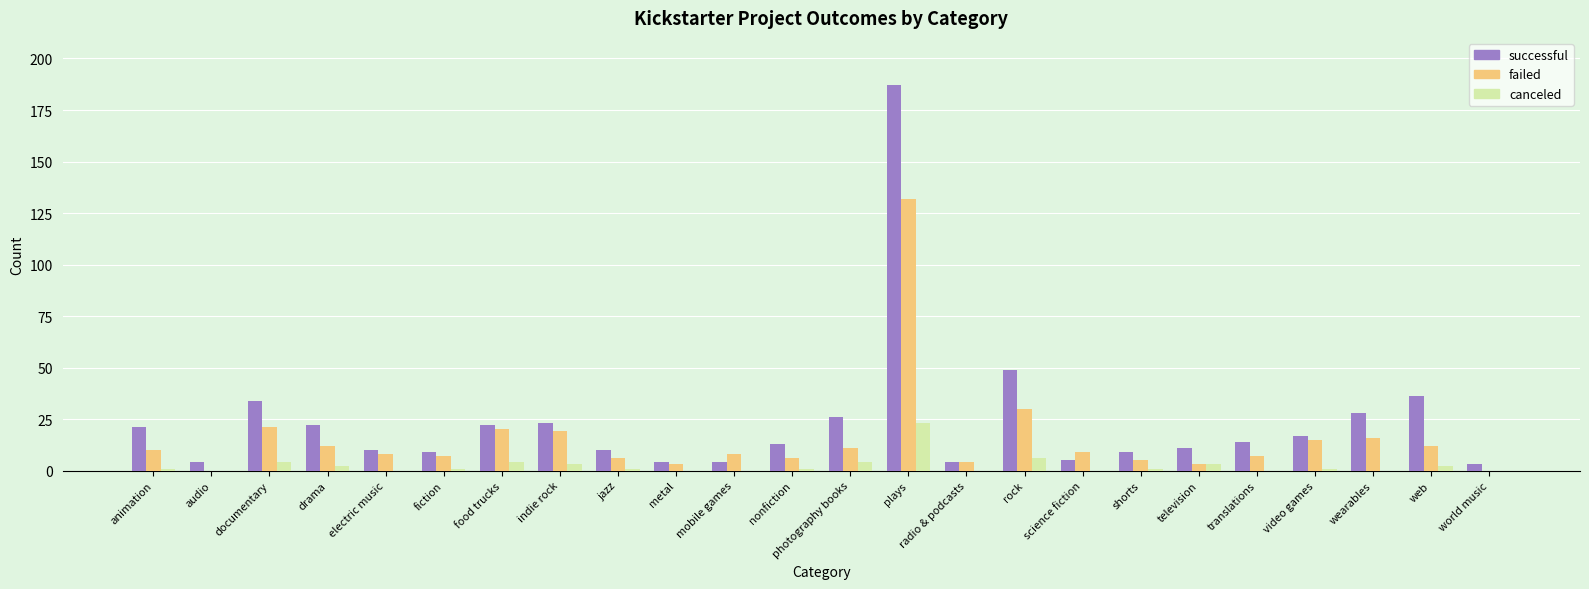

Between audio and web, which series saw the biggest shift?

successful